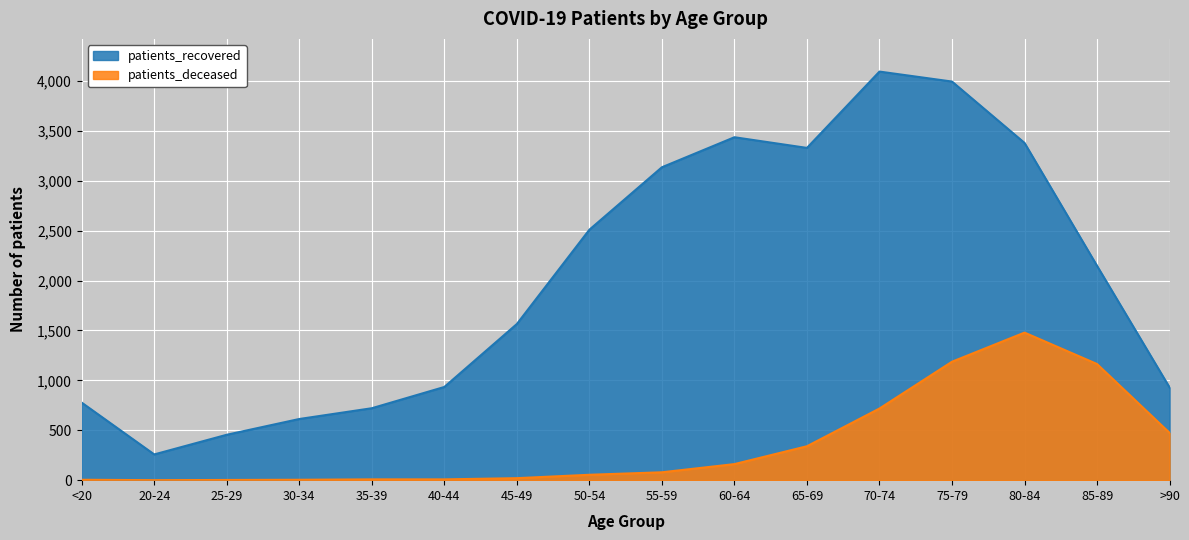

At which category does the chart reach its minimum across all series?

20-24